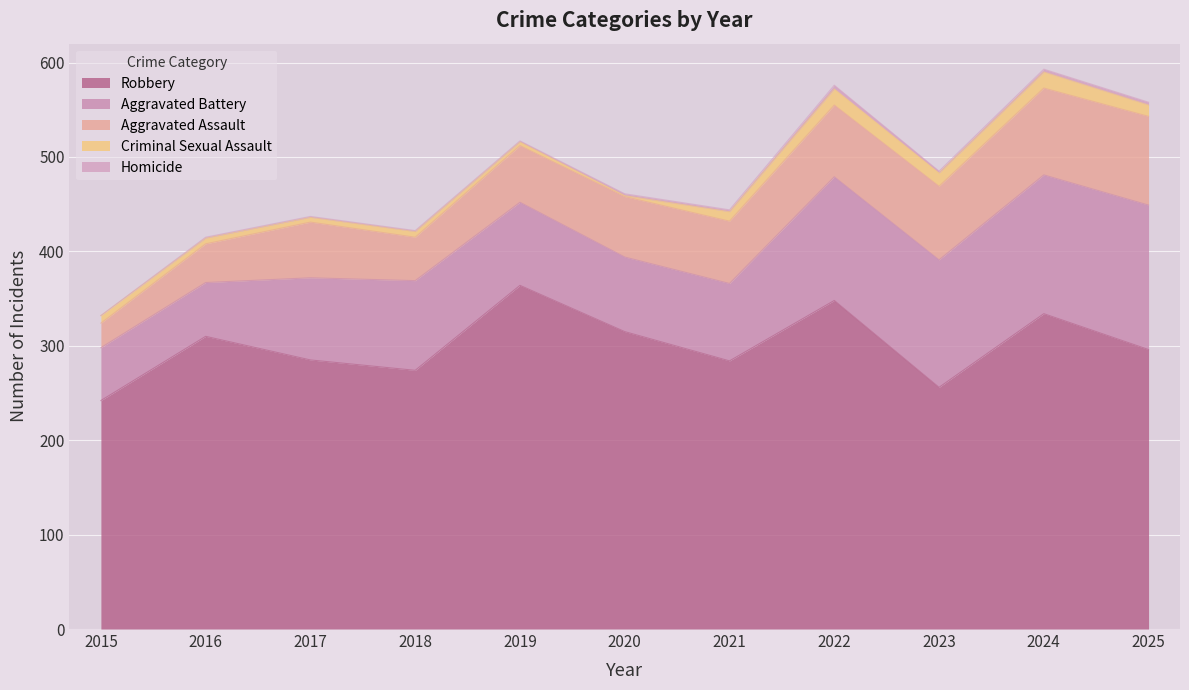

What is the difference between the highest and lowest values at 2015?

242